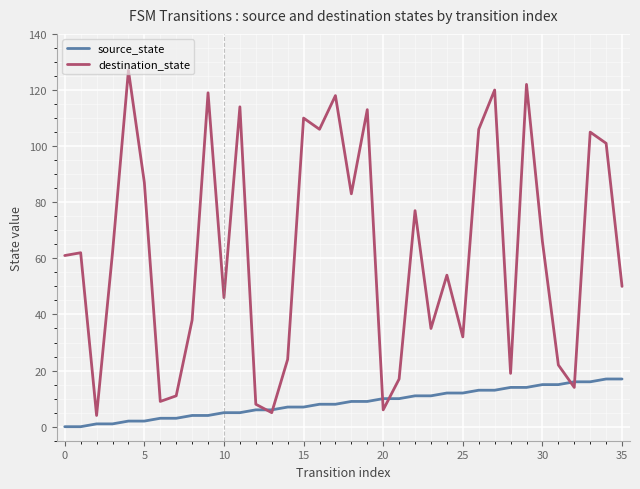

In destination_state, how many points are higher than both neighbors (excluding endpoints)?

12